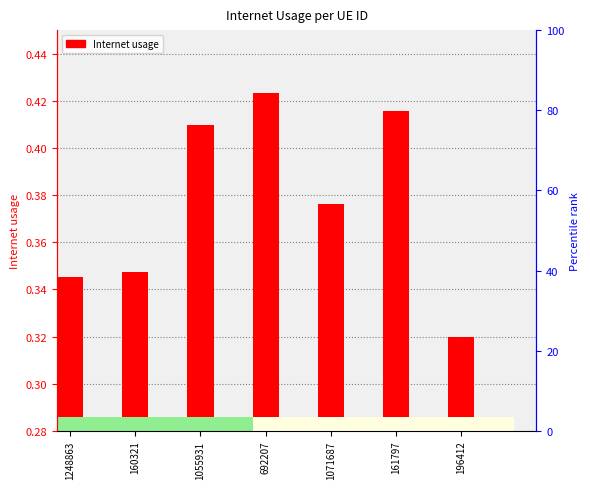

What is the label of the 3rd bar from the left?

1055931